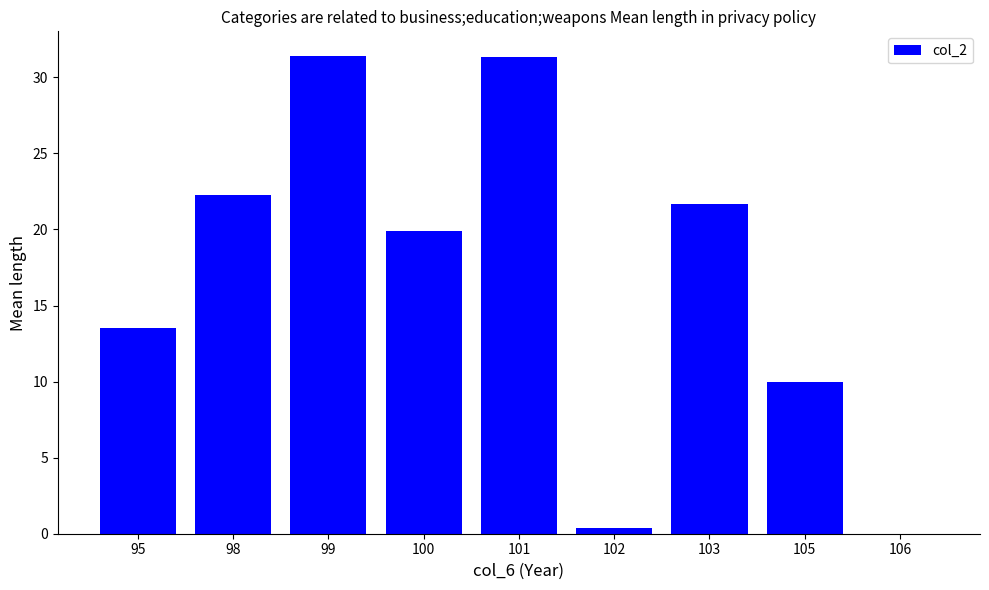

Which has a higher value, 98 or 106?

98